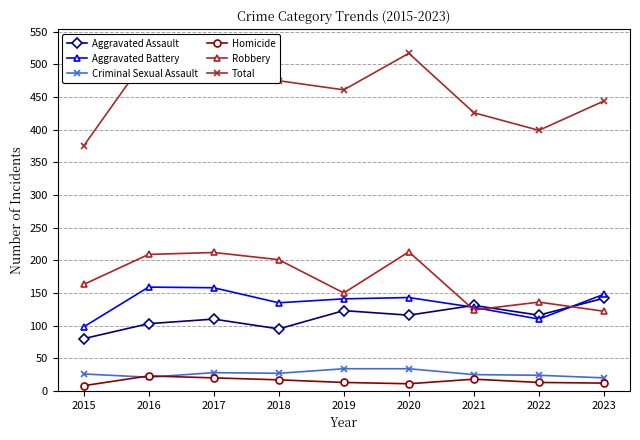

True or false: Aggravated Battery has a value of 110 at 2022.

True